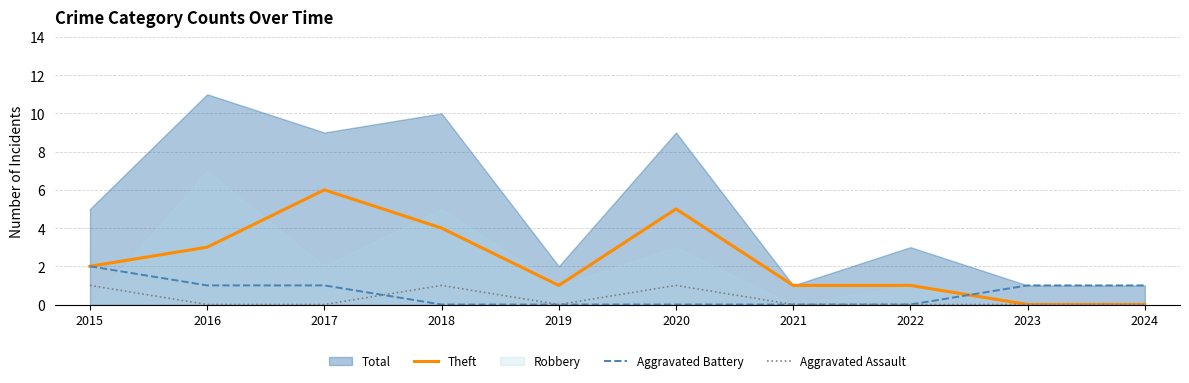

Is the value of Theft at 2015 greater than the value of Aggravated Assault at 2020?

Yes